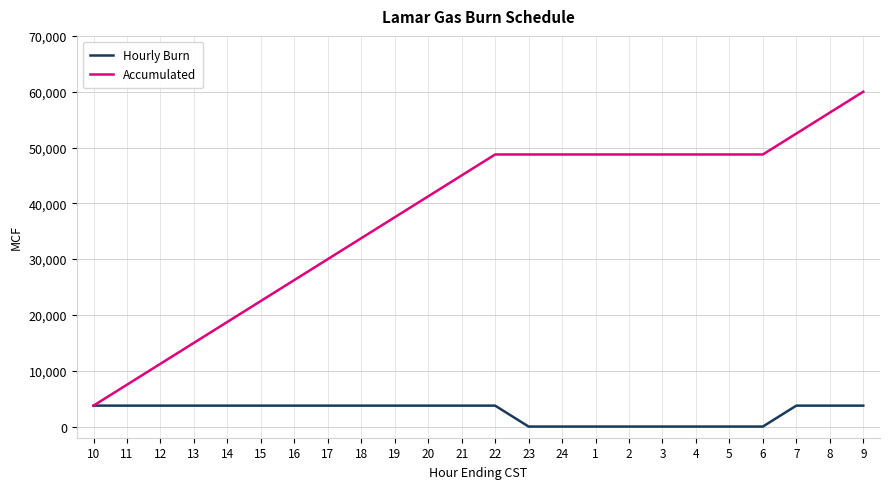

Which series has the largest total across all categories?

Accumulated